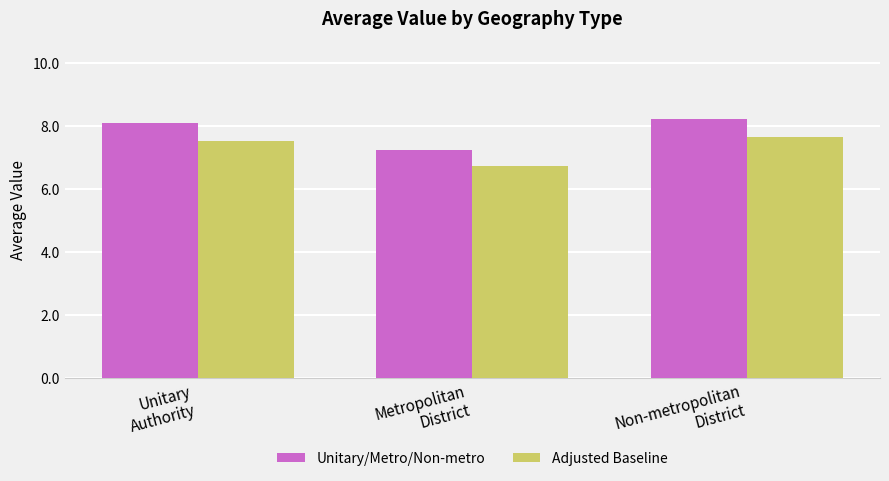

What is the sum of the Adjusted Baseline values at Metropolitan
District and Unitary
Authority?

14.3